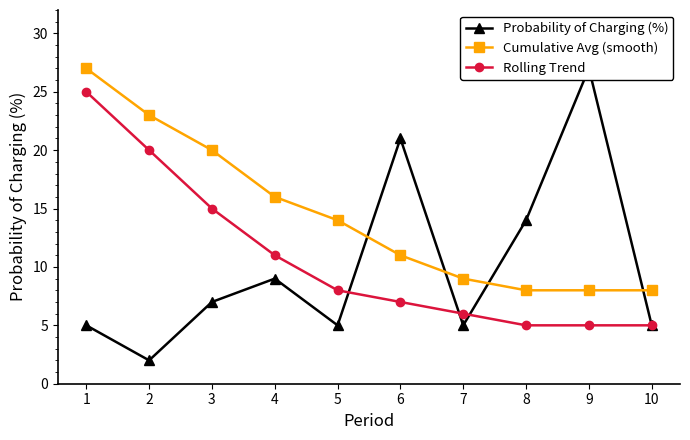

True or false: Rolling Trend and Cumulative Avg (smooth) cross at least once.

False